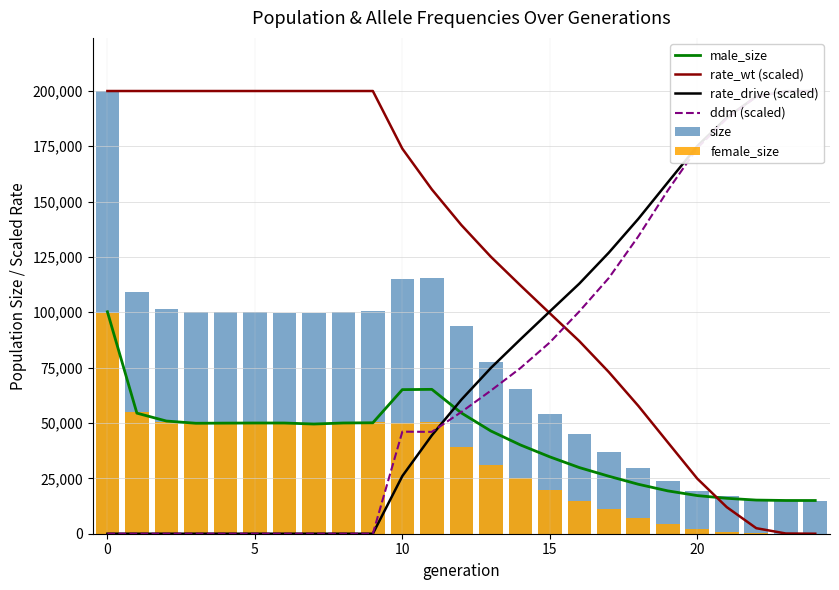

Which series has the largest total across all categories?

rate_wt (scaled)